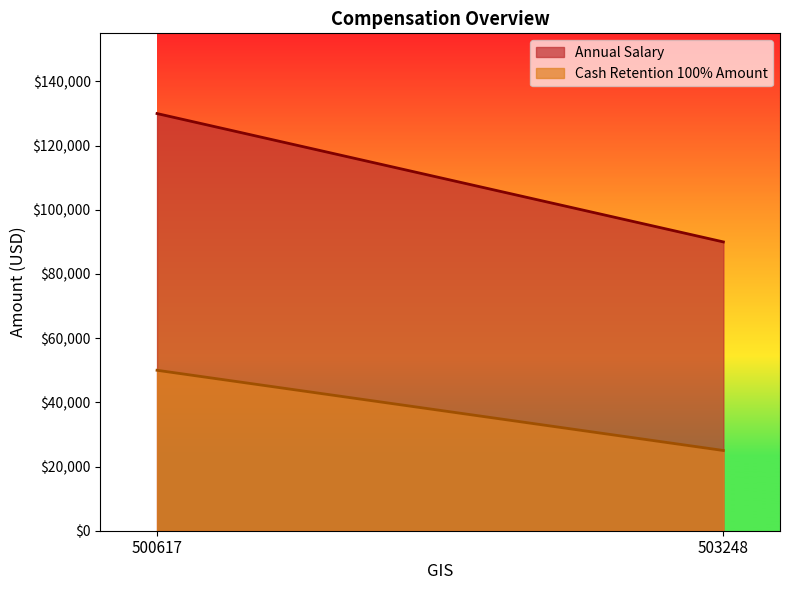

What is the difference between the maximum and minimum values in the Annual Salary series?

40000